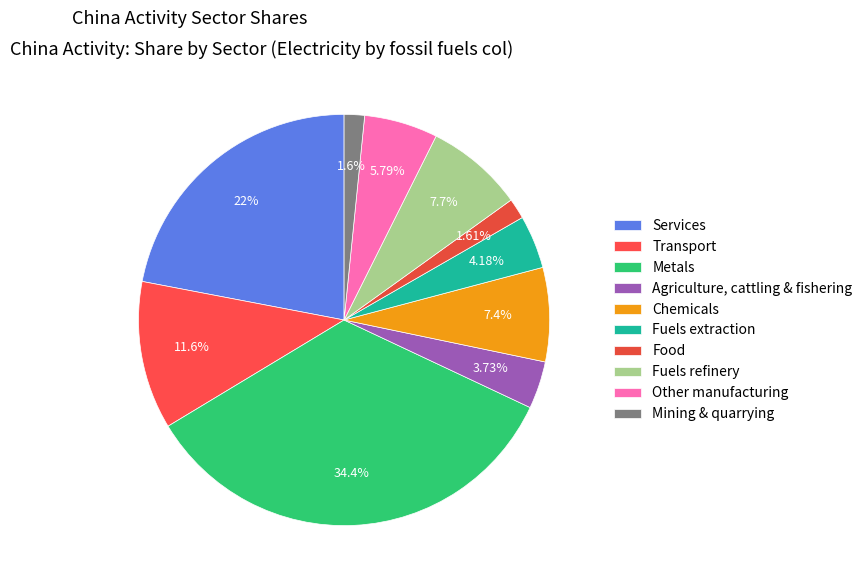

What is the smallest slice in the pie chart?

Mining & quarrying